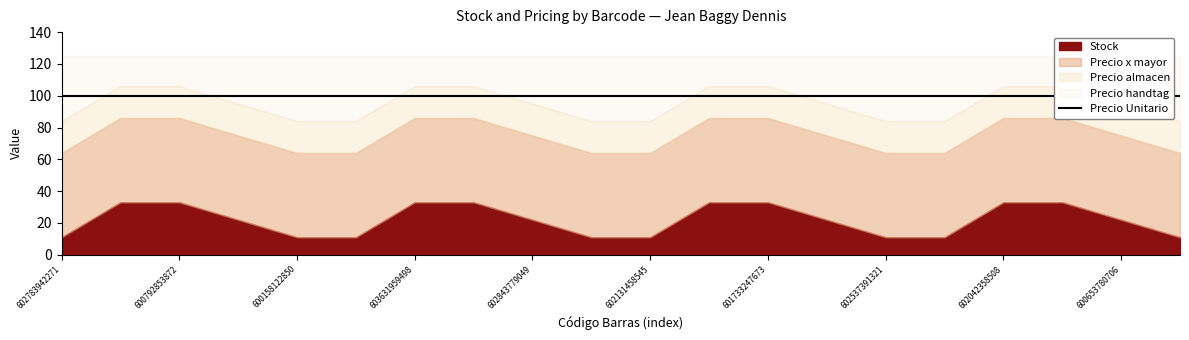

What is the label of the 10th point from the left?

601838378870